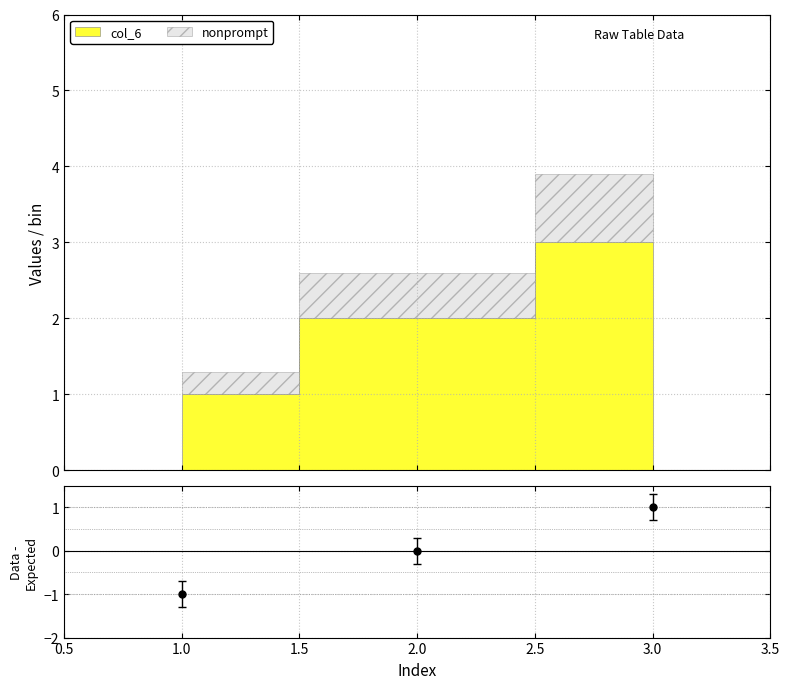

At which label is the value closest to 0?

2